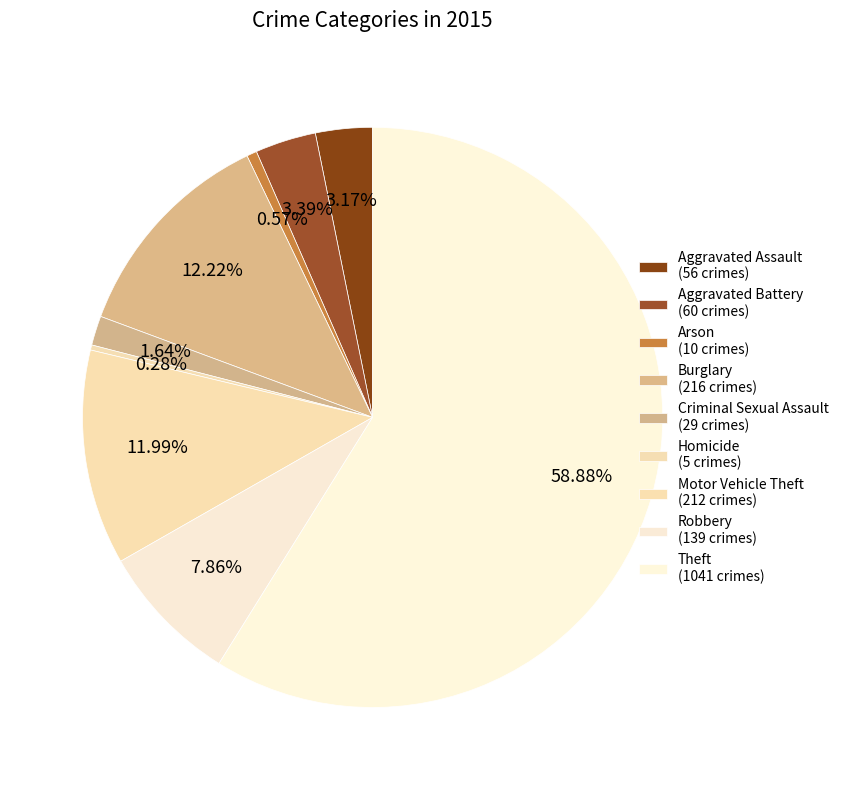

What is the change in value from Aggravated Battery to Robbery?

+79